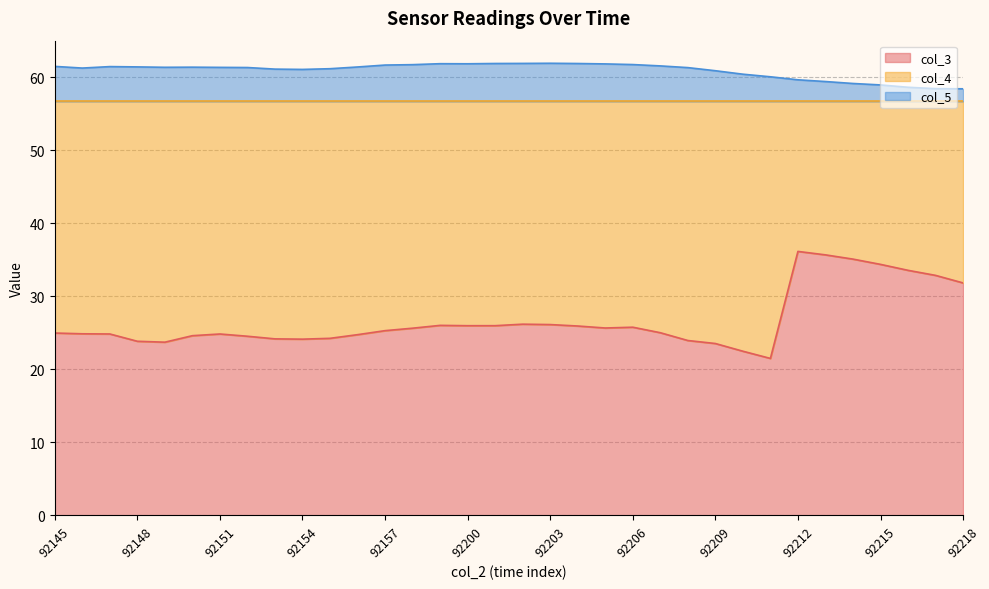

At which category does the chart reach its minimum across all series?

92211